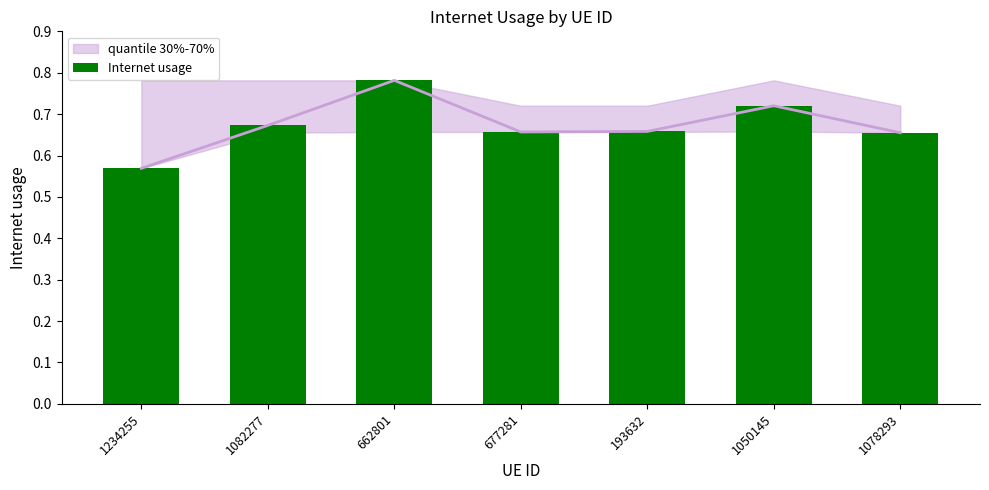

What is the difference between the maximum and second lowest values?

0.1